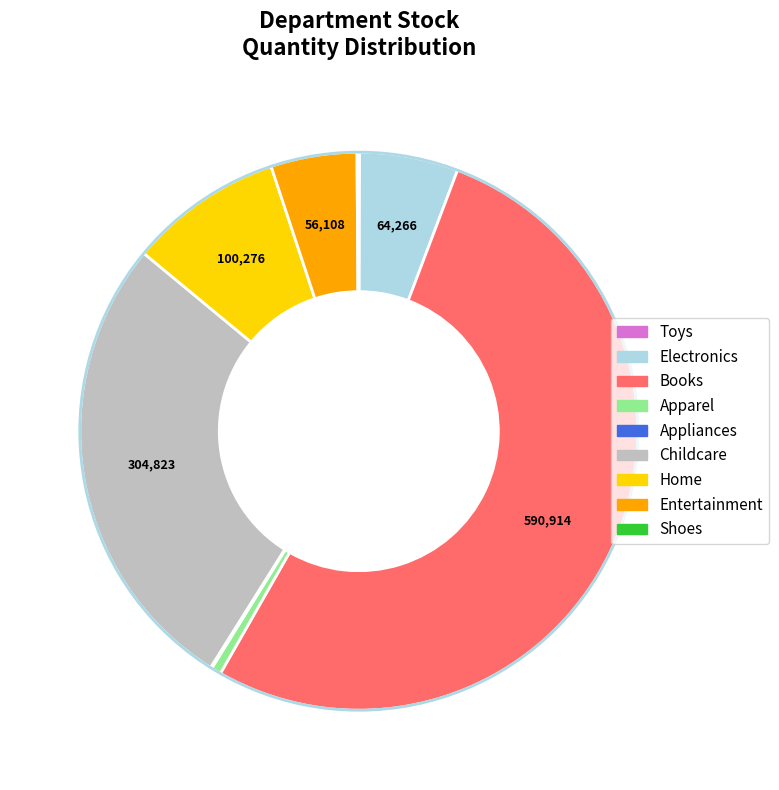

Do Electronics and Entertainment together represent more than half of the pie?

No